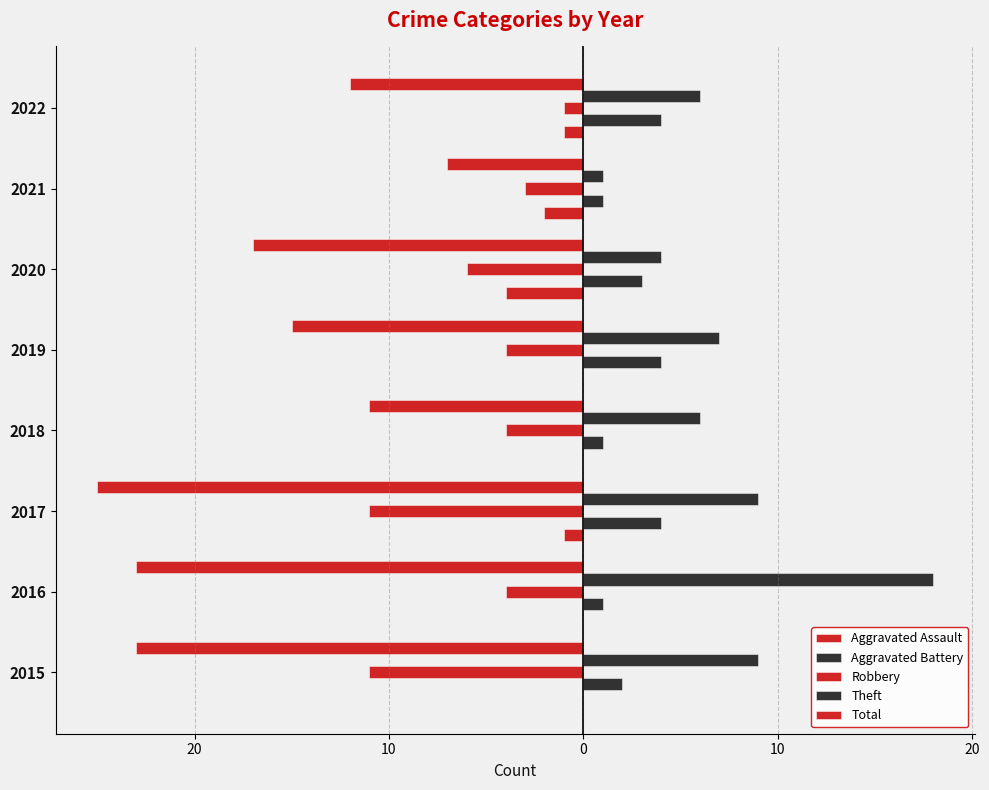

Reading left to right, what are all the values shown in this chart?

Aggravated Assault: 0	0	-1	0	0	-4	-2	-1
Aggravated Battery: 2	1	4	1	4	3	1	4
Robbery: -11	-4	-11	-4	-4	-6	-3	-1
Theft: 9	18	9	6	7	4	1	6
Total: -23	-23	-25	-11	-15	-17	-7	-12